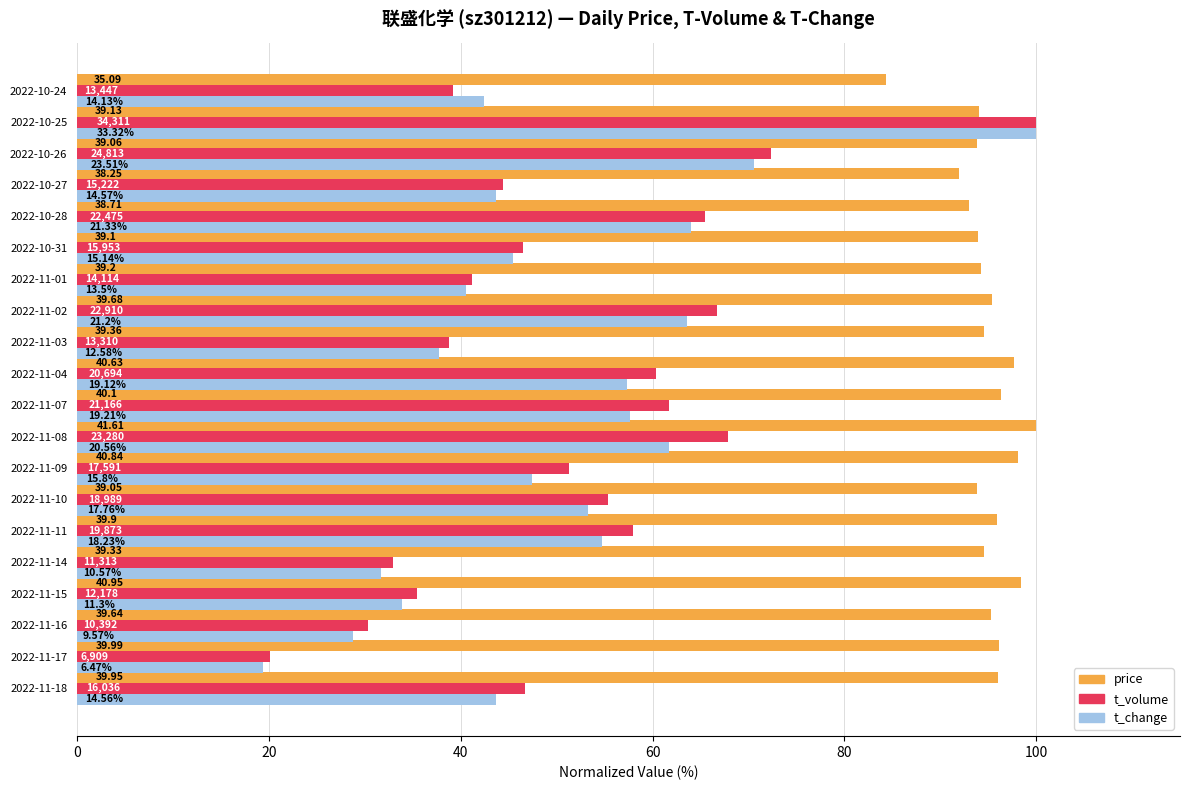

Reading left to right, list all the values displayed in this chart.

price: 96.0	96.1	95.3	98.4	94.5	95.9	93.8	98.1	100.0	96.4	97.6	94.6	95.4	94.2	94.0	93.0	91.9	93.9	94.0	84.3
t_volume: 46.7	20.1	30.3	35.5	33.0	57.9	55.3	51.3	67.8	61.7	60.3	38.8	66.8	41.1	46.5	65.5	44.4	72.3	100.0	39.2
t_change: 43.7	19.4	28.7	33.9	31.7	54.7	53.3	47.4	61.7	57.7	57.4	37.8	63.6	40.5	45.4	64.0	43.7	70.6	100.0	42.4